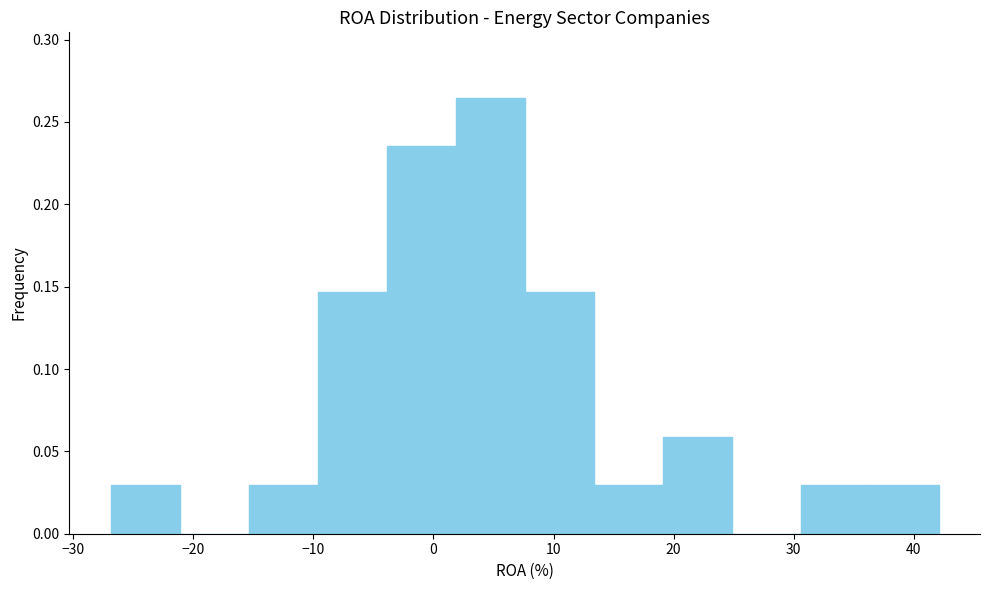

Which range on the x-axis has the tallest bar?

2 to 8